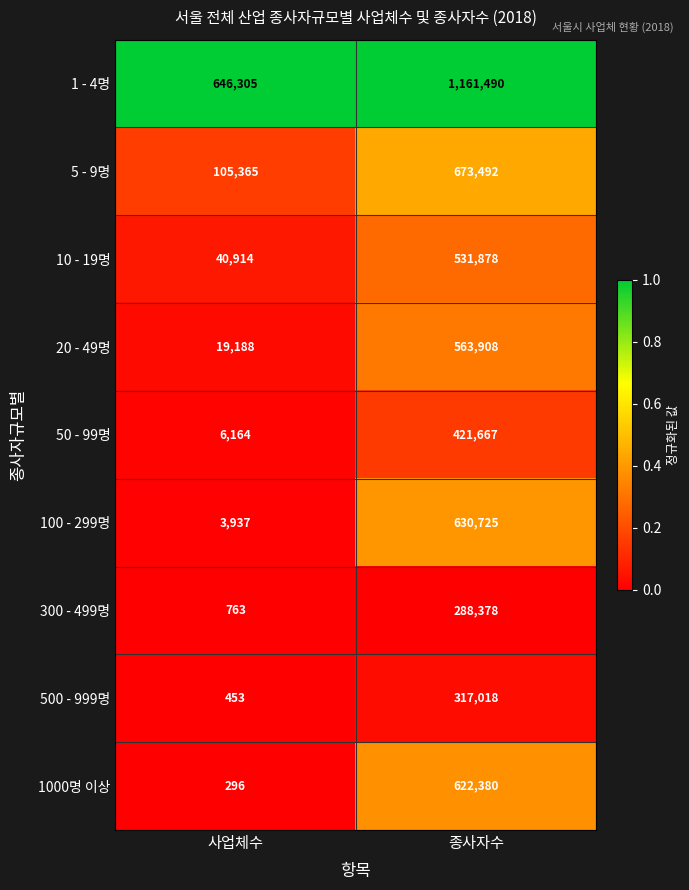

True or false: 10 - 19명 has a value of 531878 at 종사자수.

True